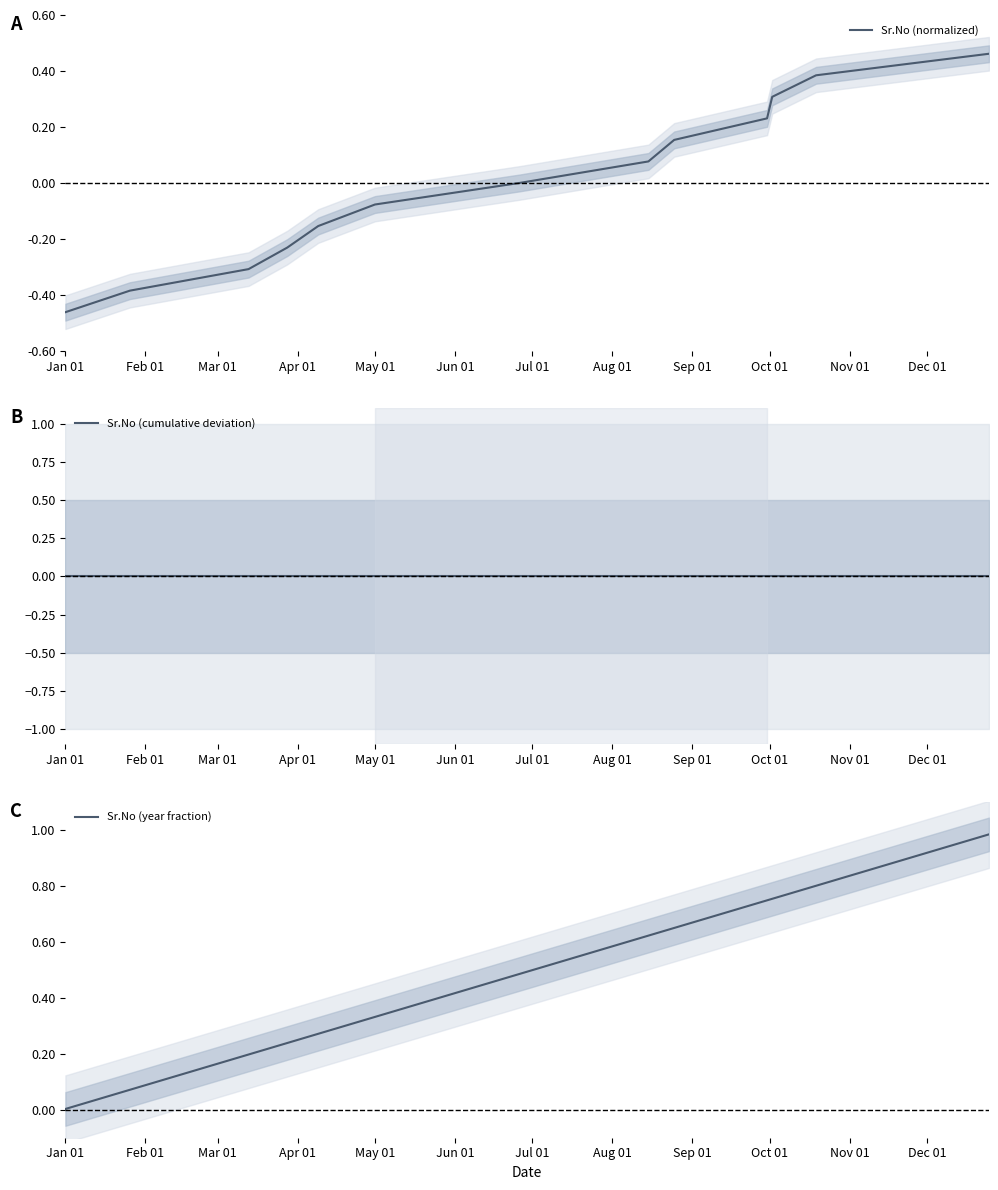

At which label does Sr.No (normalized) reach its minimum?

Jan 01